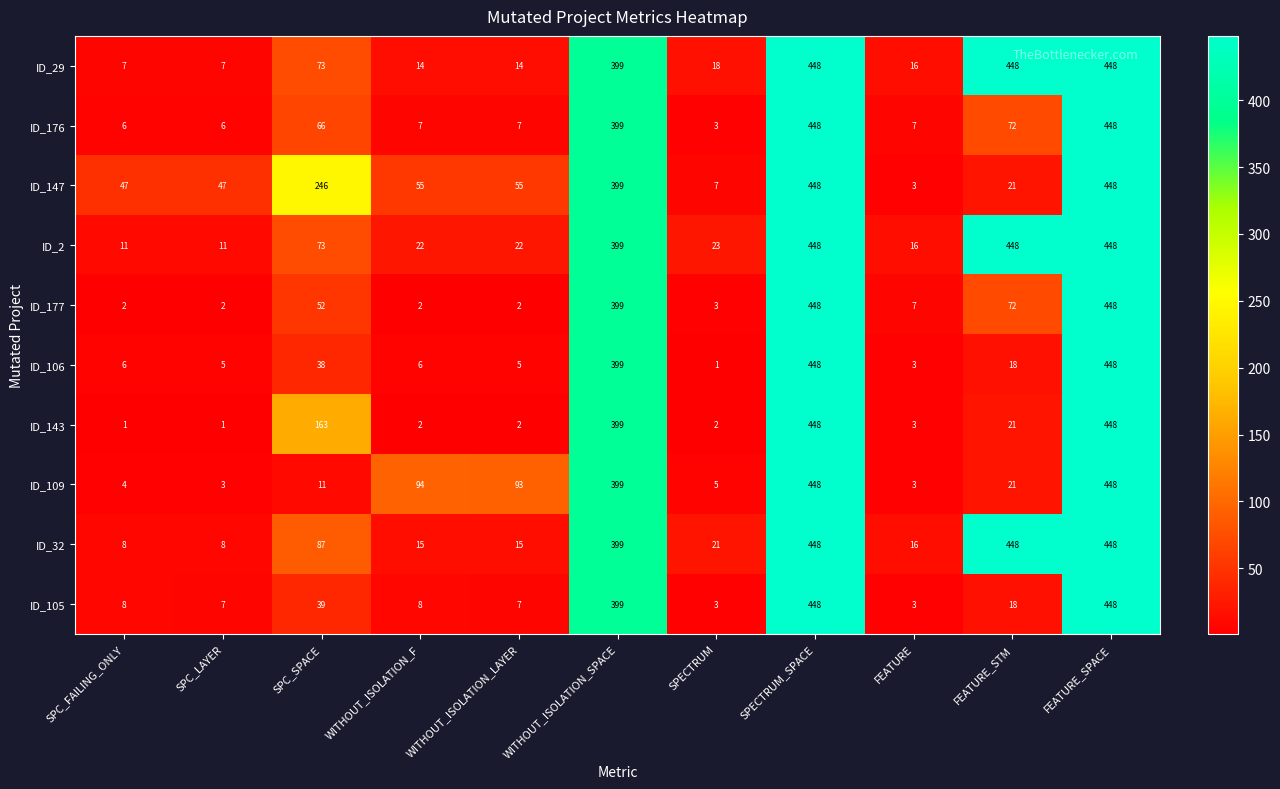

Which series changed the most between SPC_FAILING_ONLY and SPECTRUM_SPACE?

ID_143